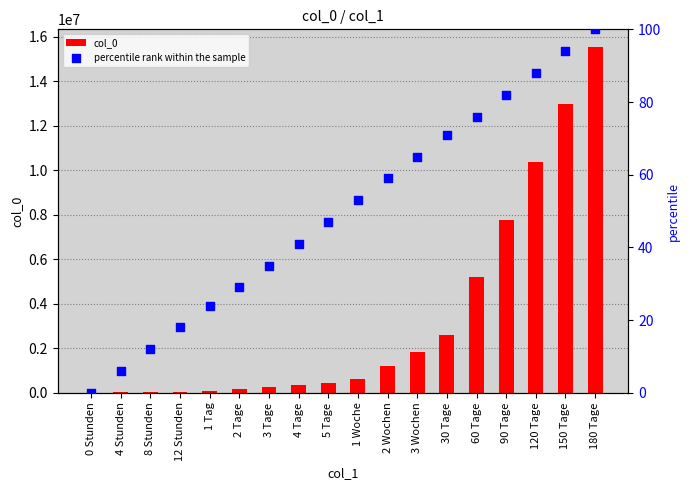

Which series contains the lowest Y value?

col_0